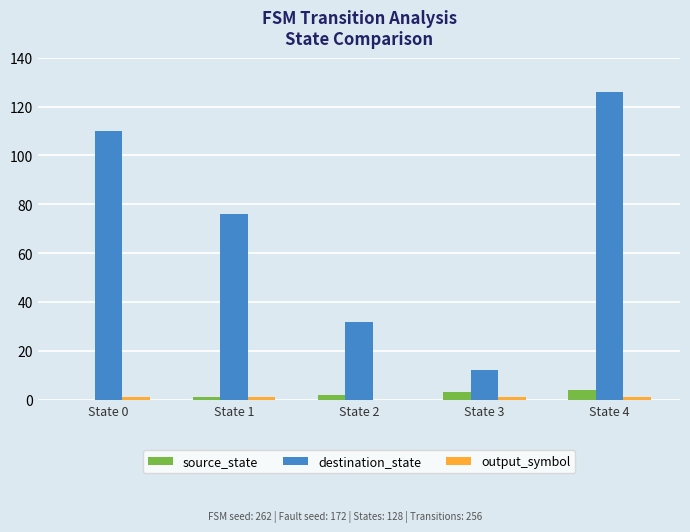

At which category is the sum across all series the highest?

State 4